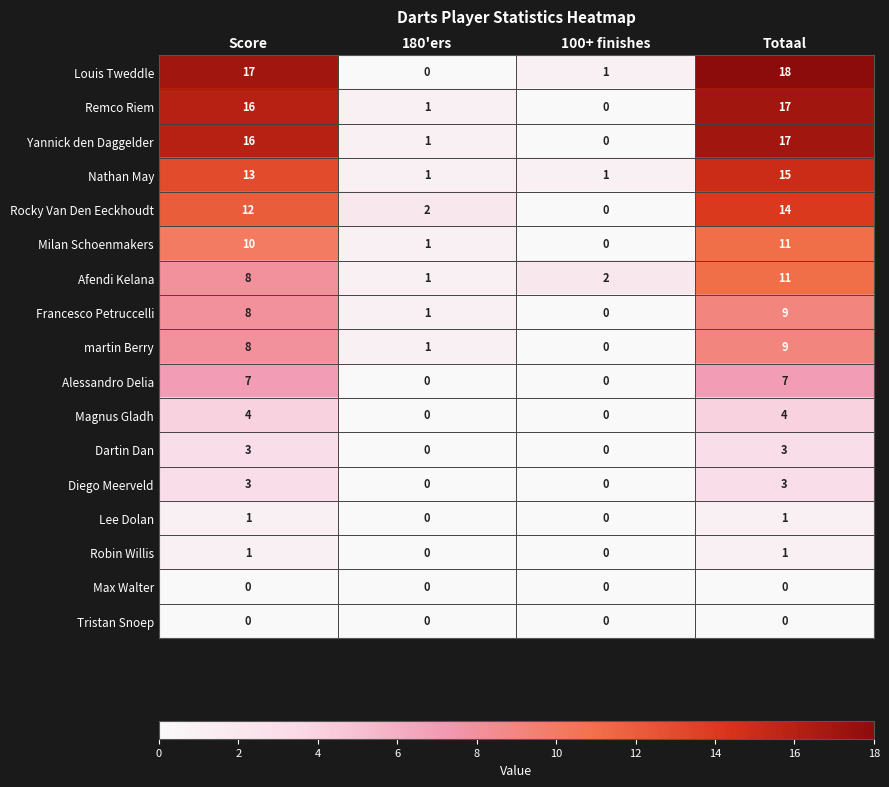

Which series has the largest total across all categories?

Louis Tweddle